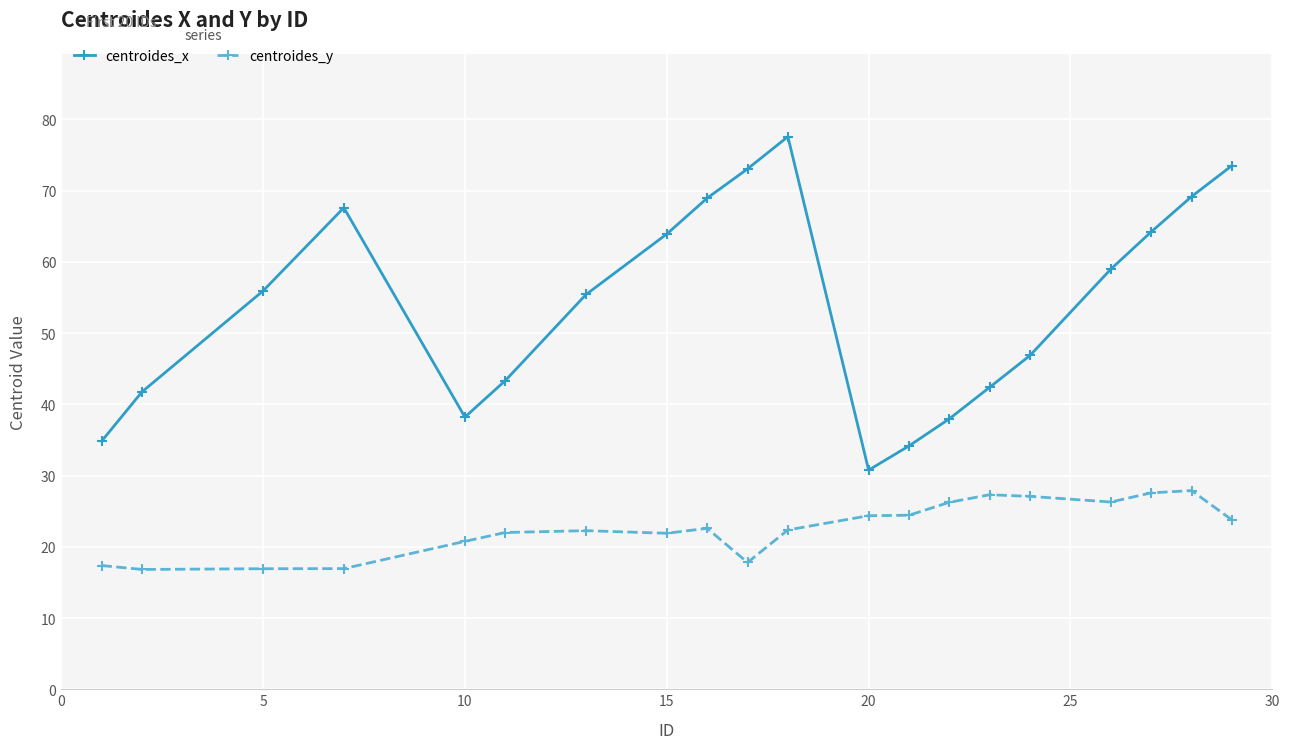

At how many categories does at least one series exceed 50?

11